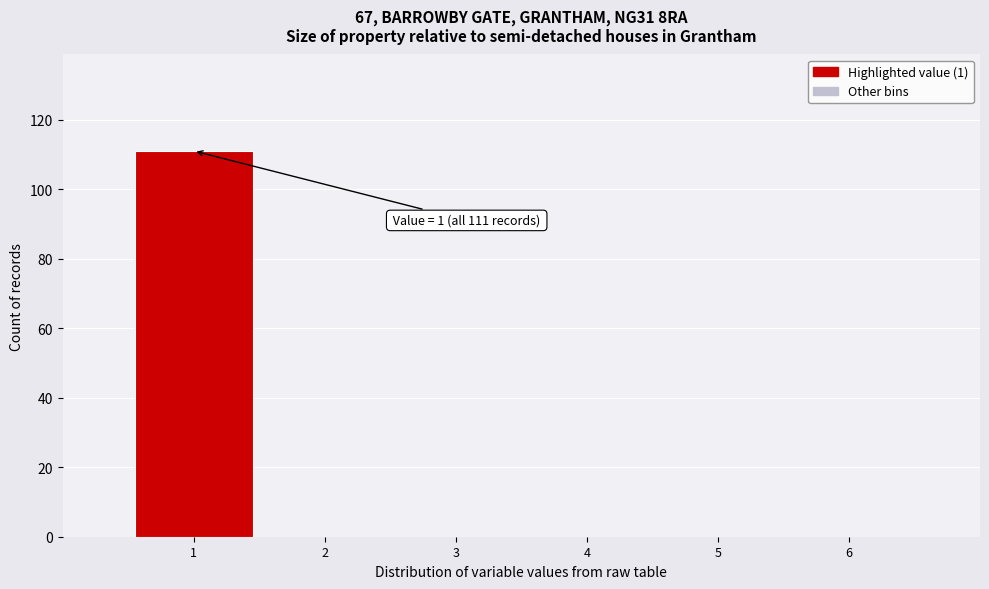

Reading left to right, transcribe all the data shown in this chart.

1=111	2=0	3=0	4=0	5=0	6=0